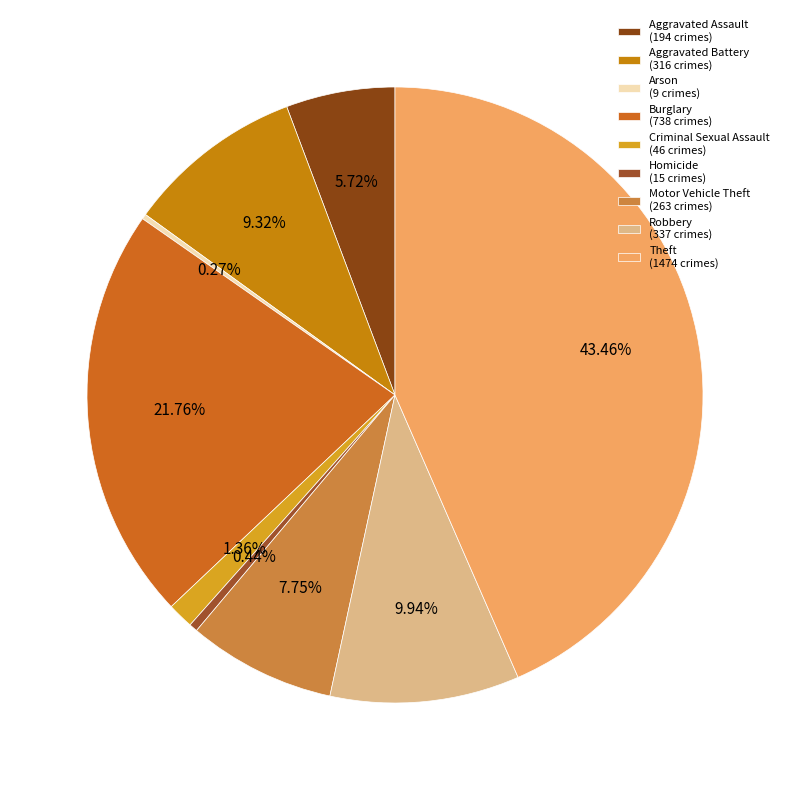

Which category has the smallest portion of the pie?

Arson